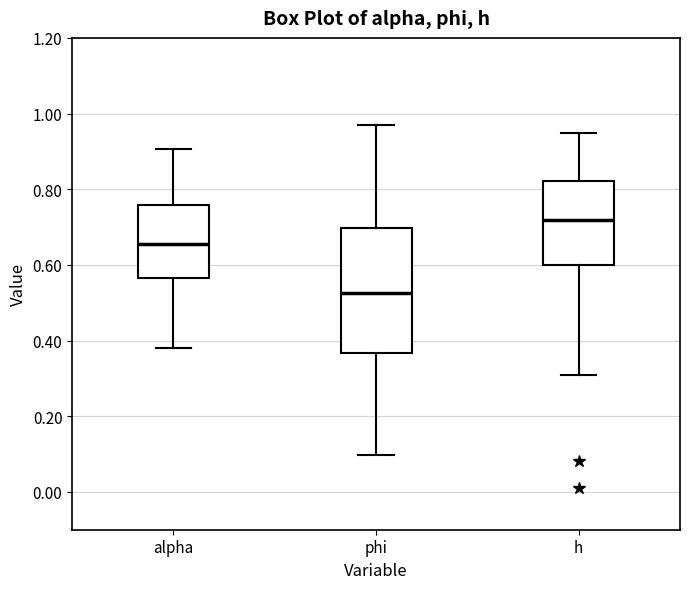

Reading left to right, read every box against the y-axis: the position of its median line, the range the box covers, and the ends of its whiskers. The values are not printed on the chart, so give them approximately, as read against the axis.

alpha: median 0.66, box 0.56 to 0.76, whiskers 0.38 to 0.90
phi: median 0.52, box 0.36 to 0.70, whiskers 0.10 to 0.98
h: median 0.72, box 0.60 to 0.82, whiskers 0.30 to 0.94